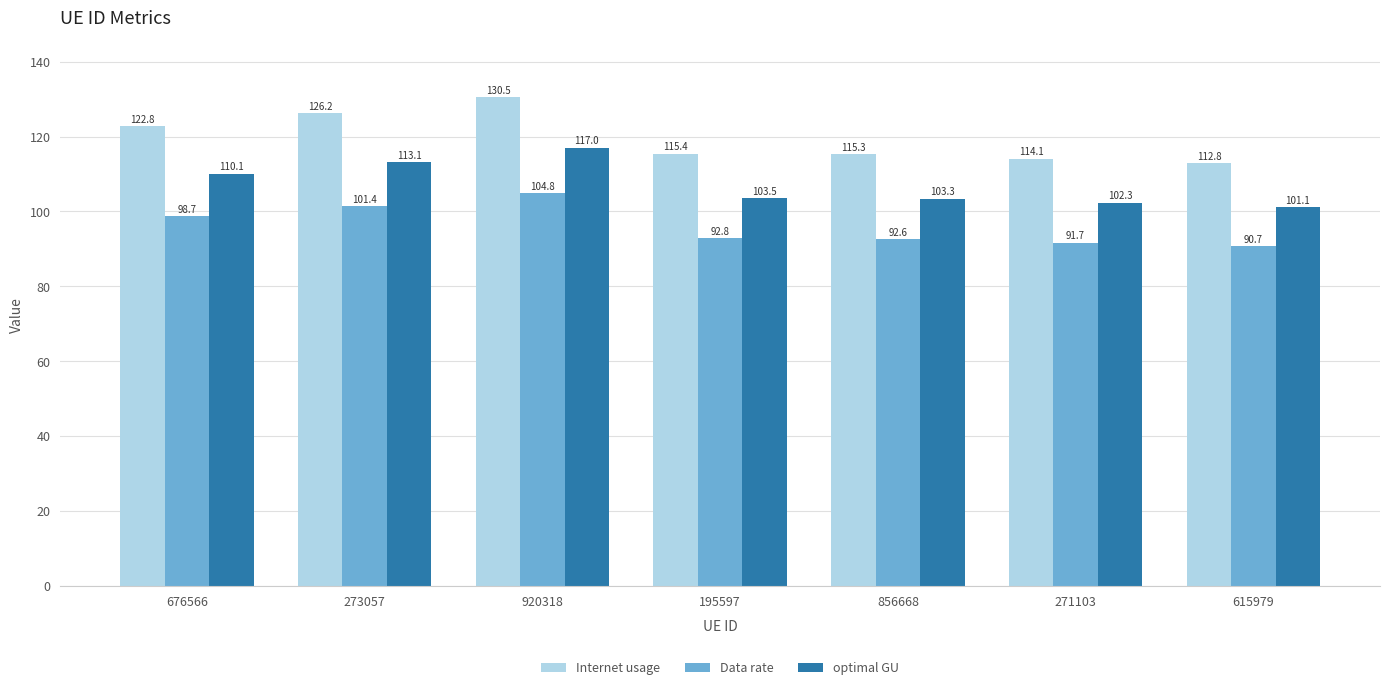

The Data rate series shows 91.7 at 271103. True or false?

True